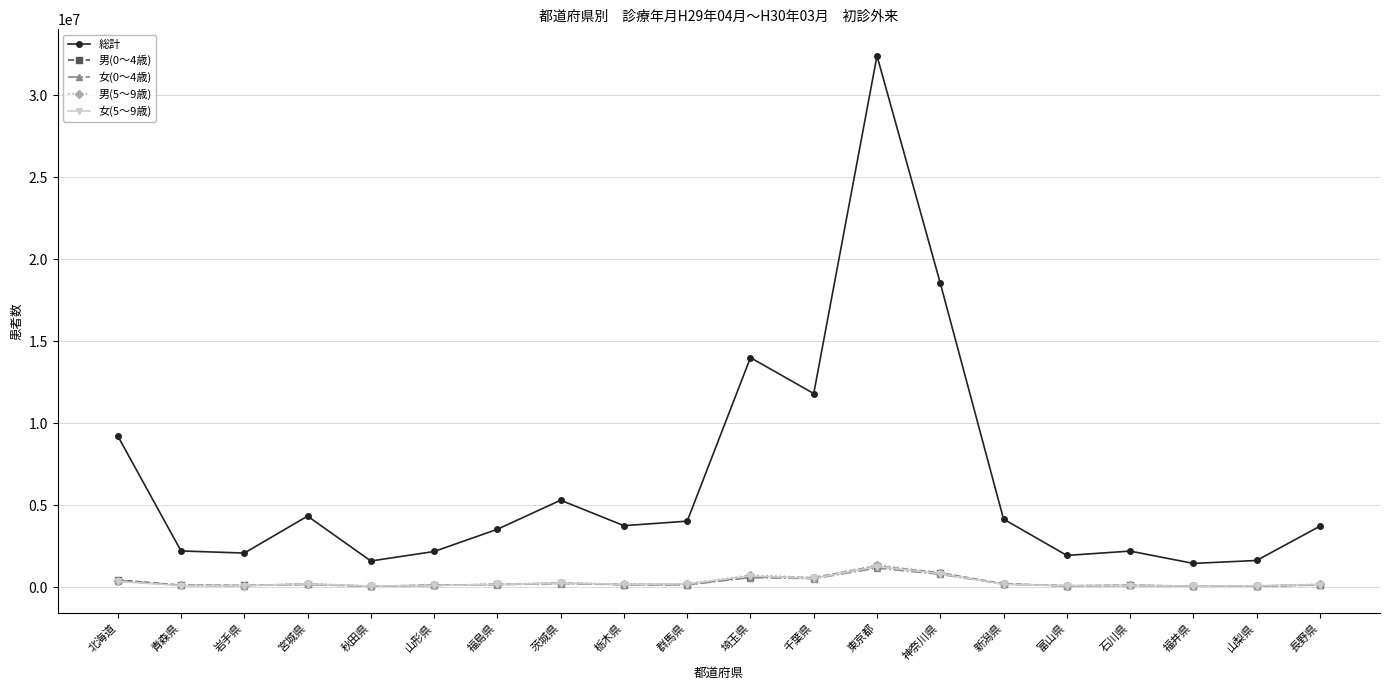

At which label does 女(0～4歳) first exceed 149631?

北海道